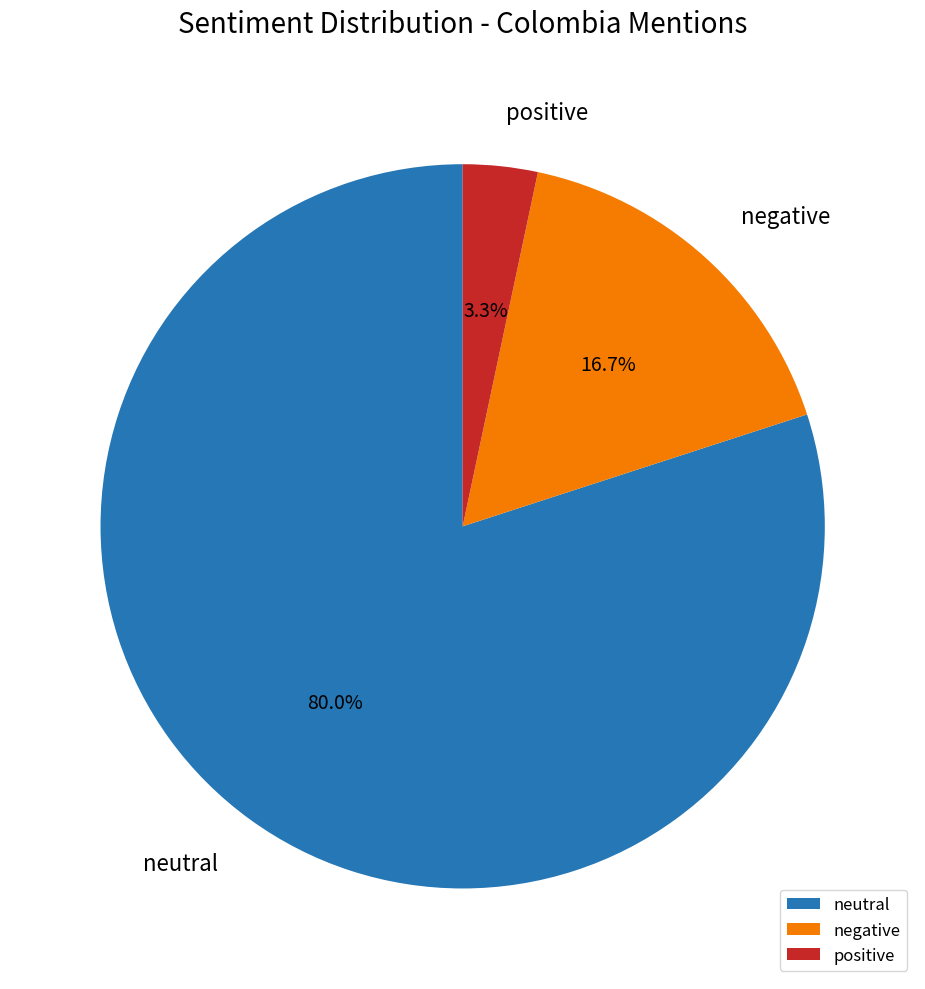

How many slices are in this pie chart?

3